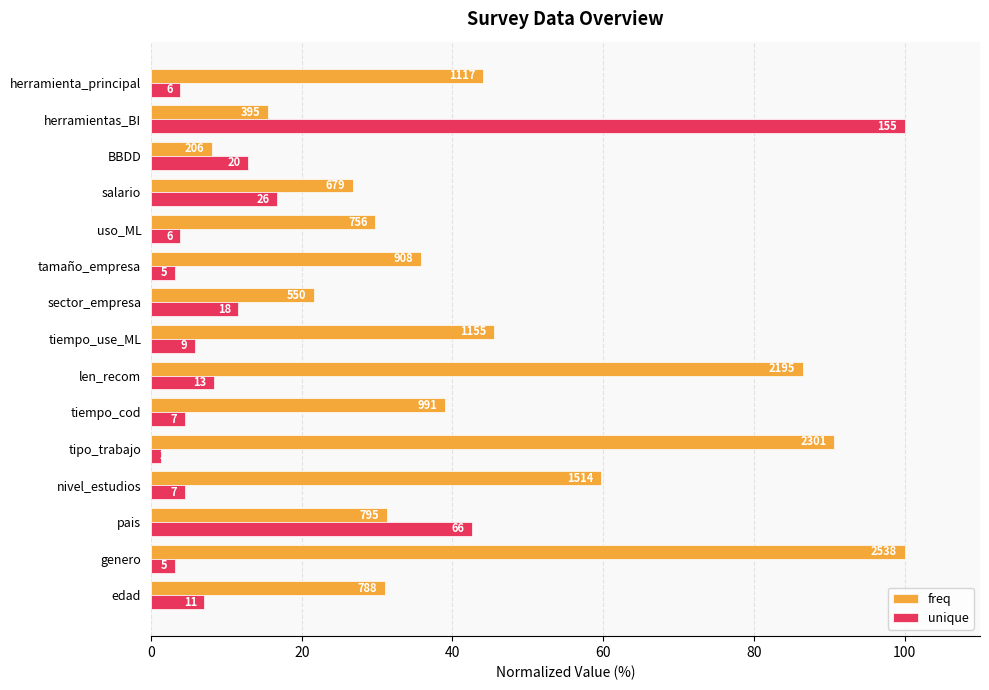

What are all the series names shown in the legend?

freq, unique